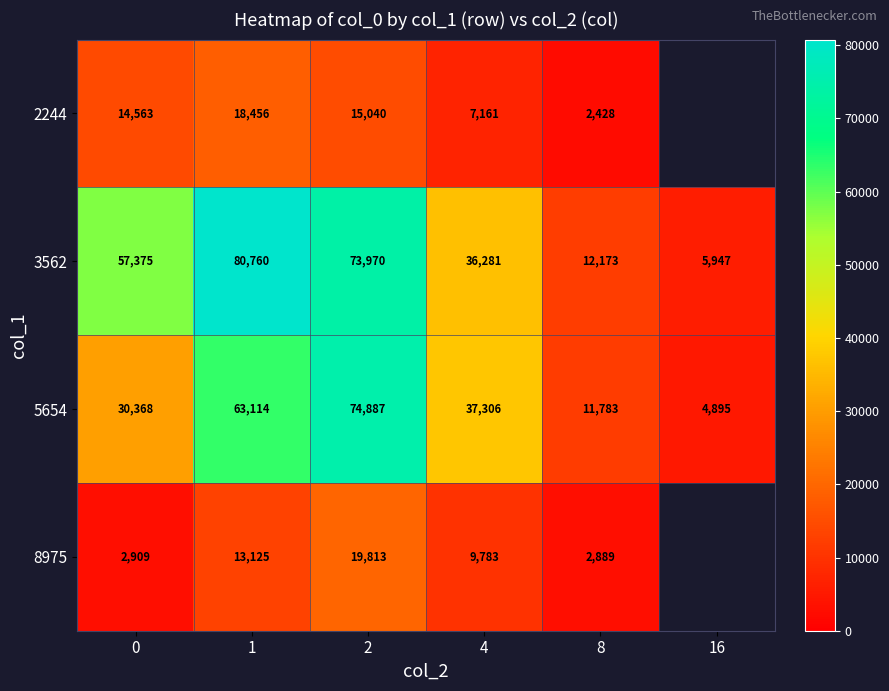

What is the maximum value for 5654?

74887